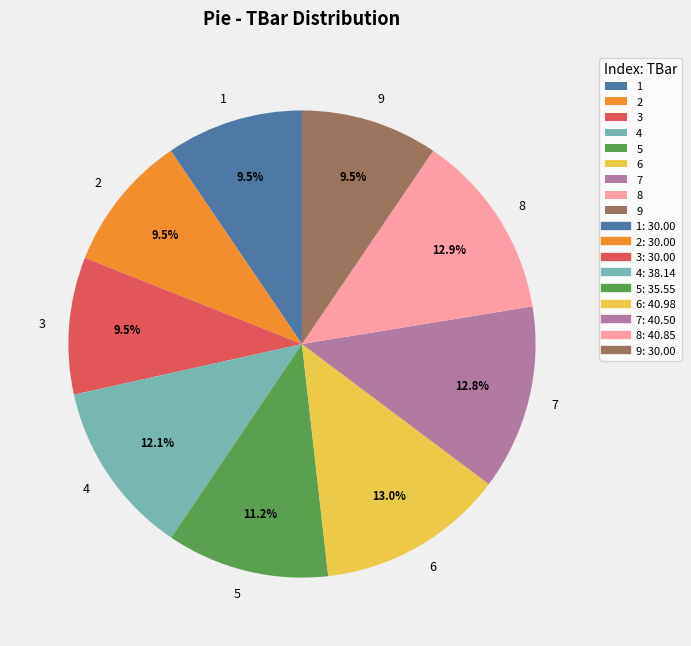

What is the ratio of the value at 9 to the value at 5?

0.8